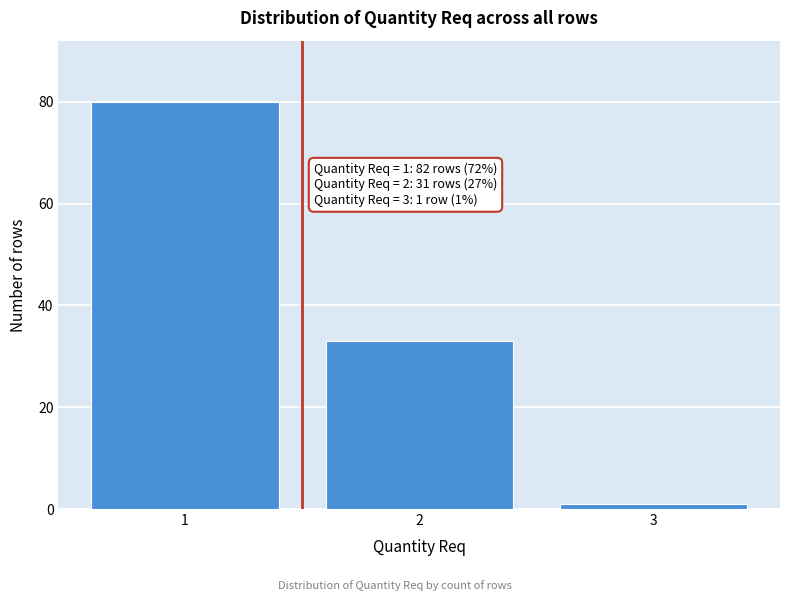

Reading left to right, list all the values displayed in this chart.

1=80	2=33	3=1